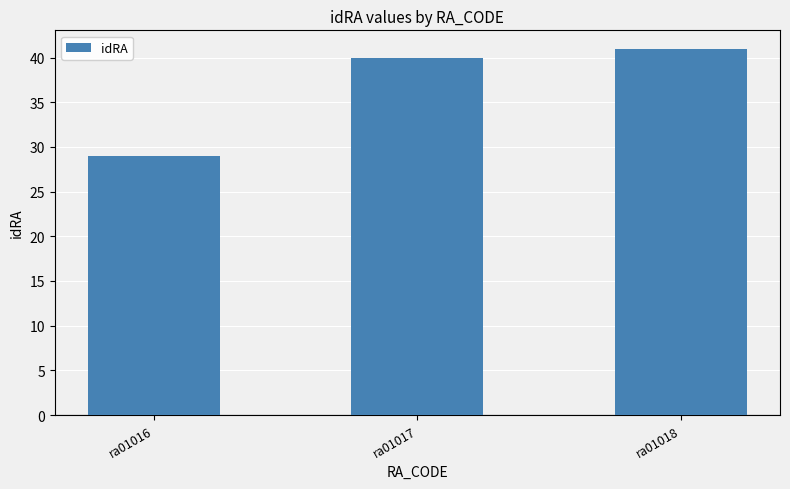

Which category has the lowest value across all series?

ra01016